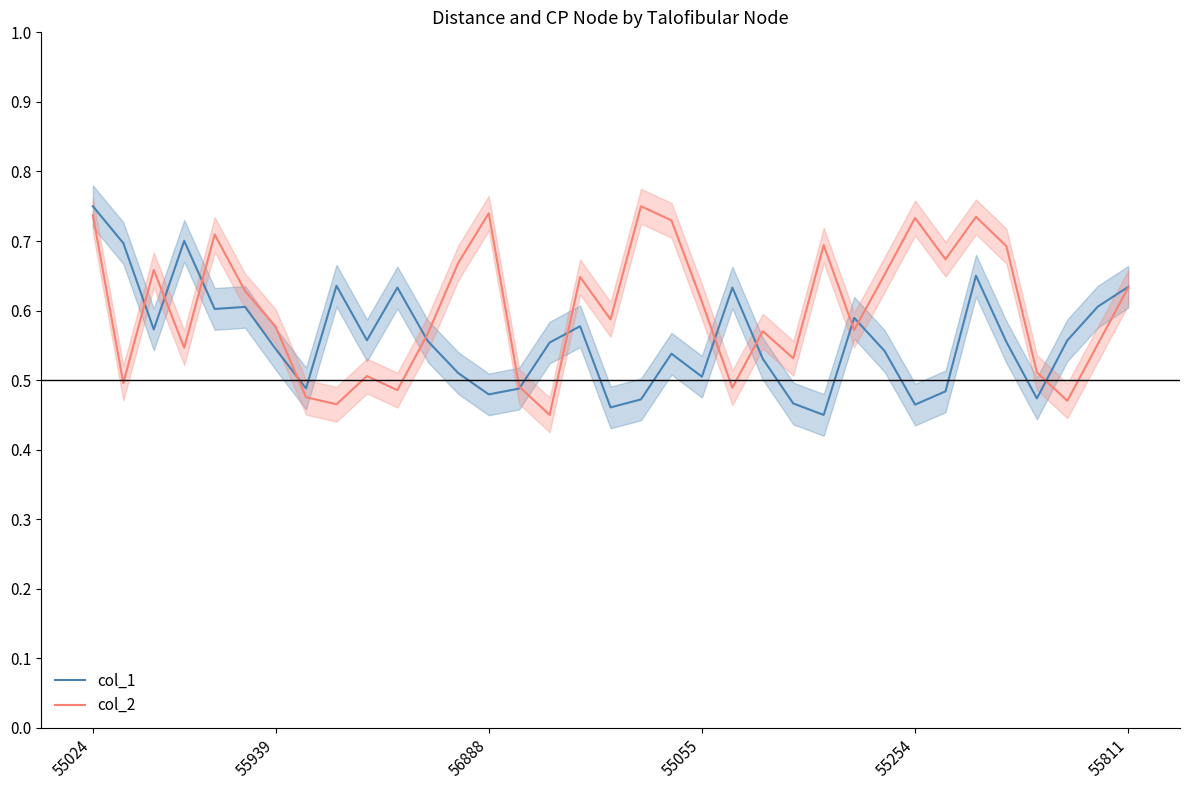

Read the col_1 value at 21.

0.6